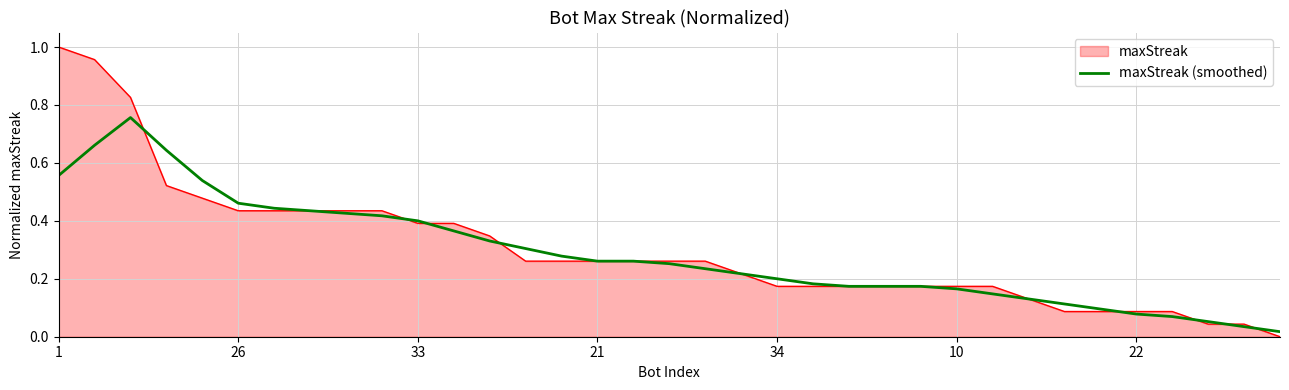

Which series has the widest spread of values?

maxStreak